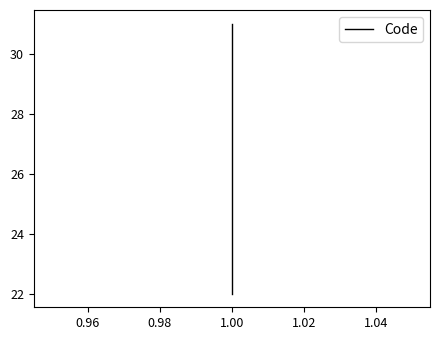

Does the chart display data point markers on the line(s)?

No